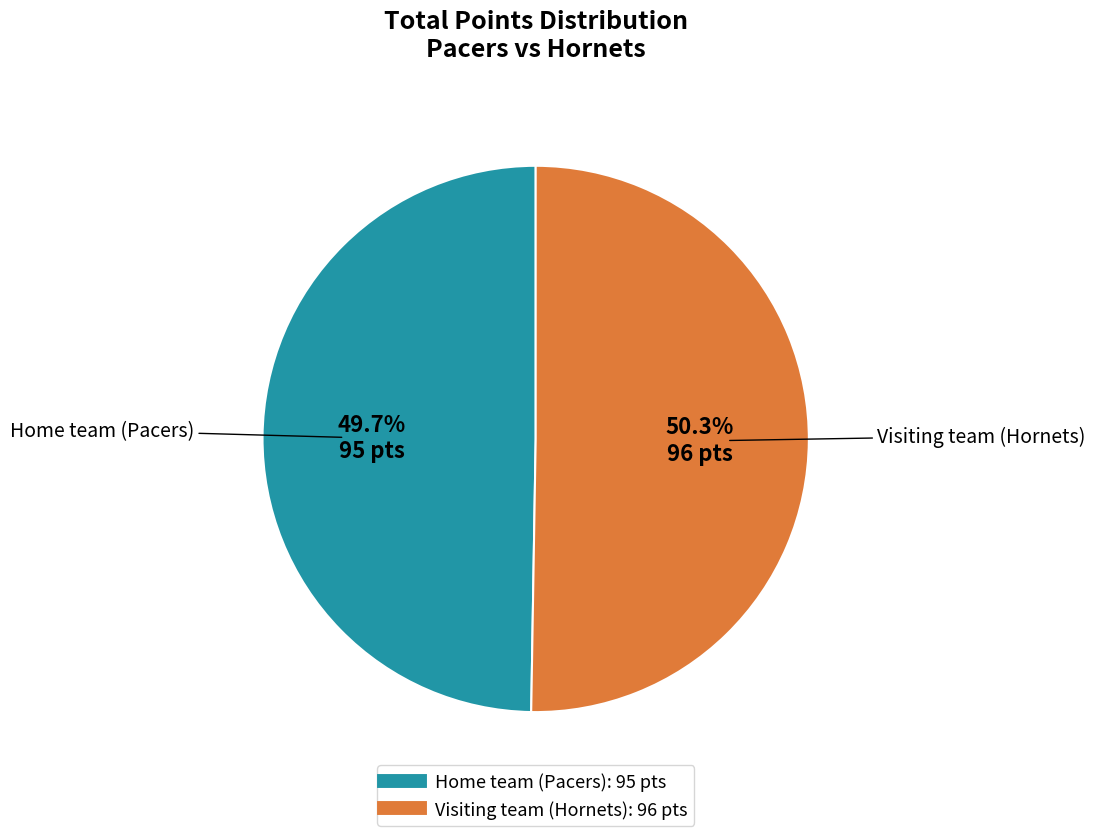

True or false: Home team (Pacers) accounts for 41% of the total.

False